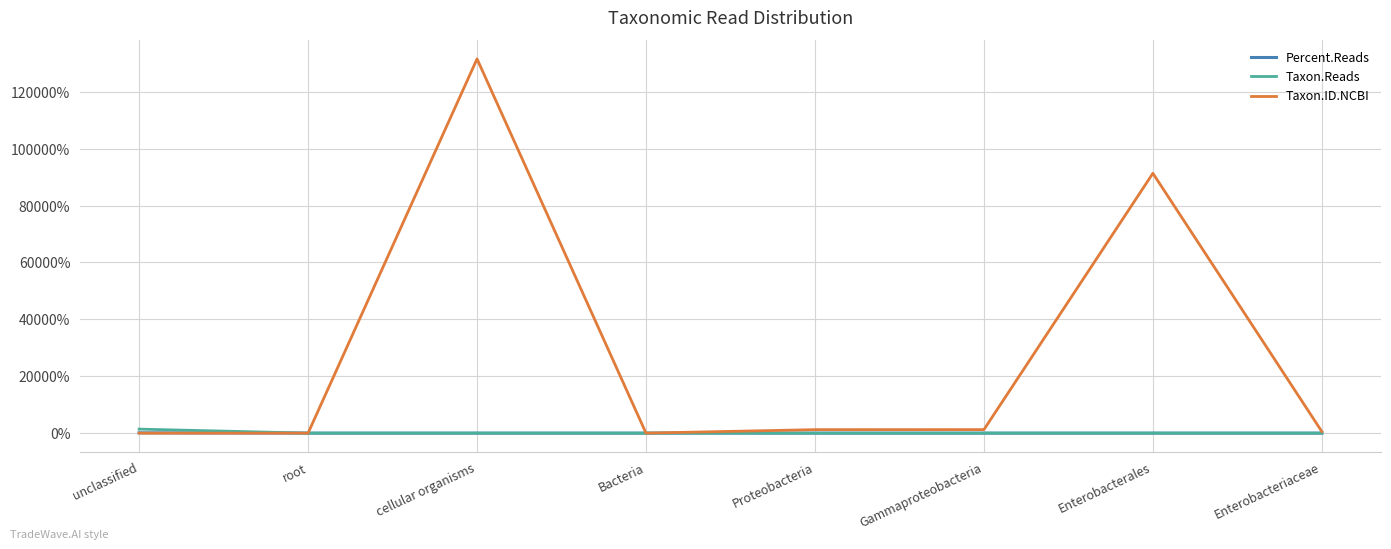

What are all the series names shown in the legend?

Percent.Reads, Taxon.Reads, Taxon.ID.NCBI